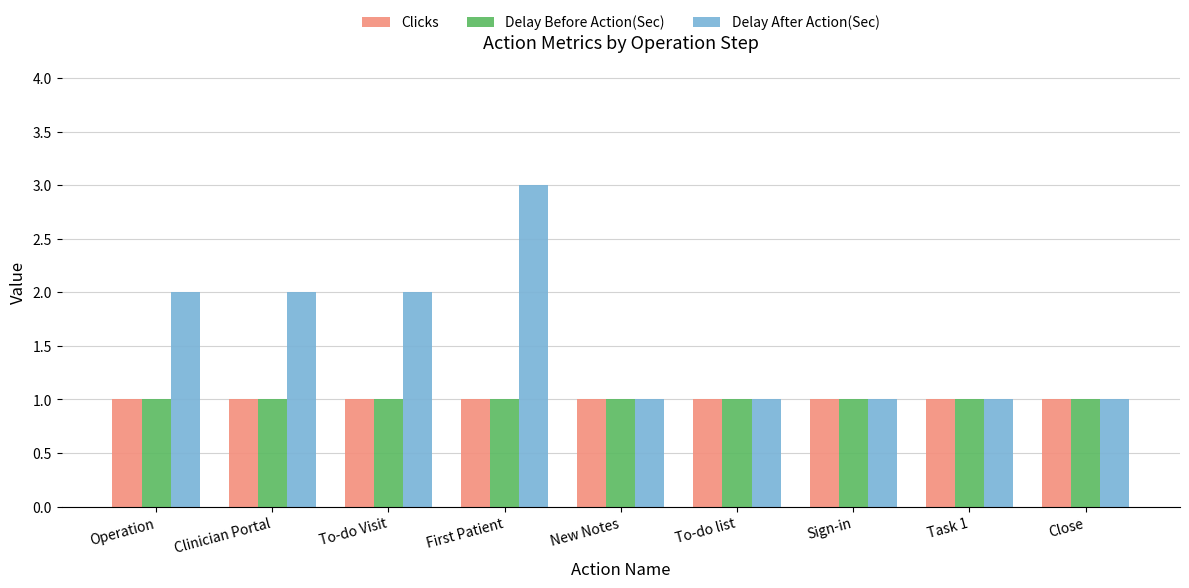

How many categories are shown in the chart?

9